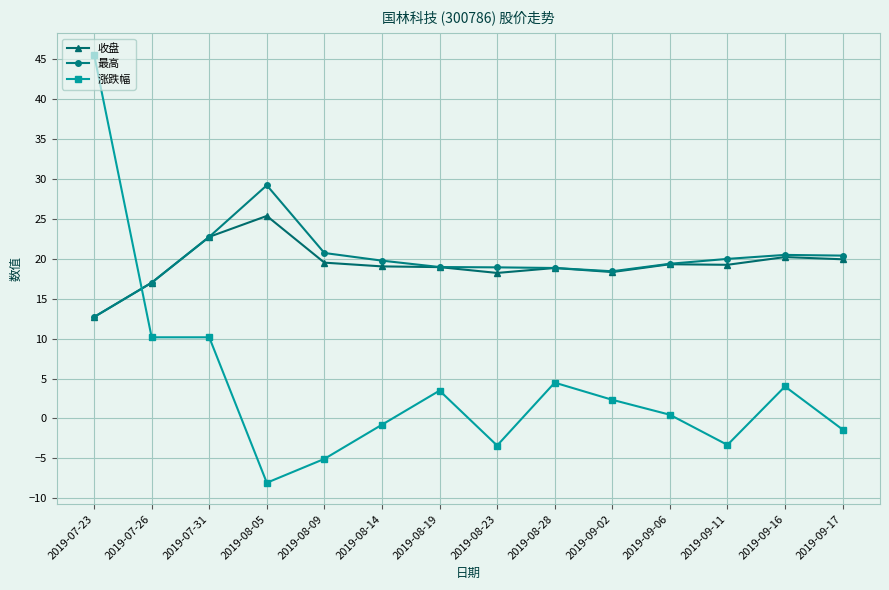

Read the 收盘 value at 2019-07-23.

12.7